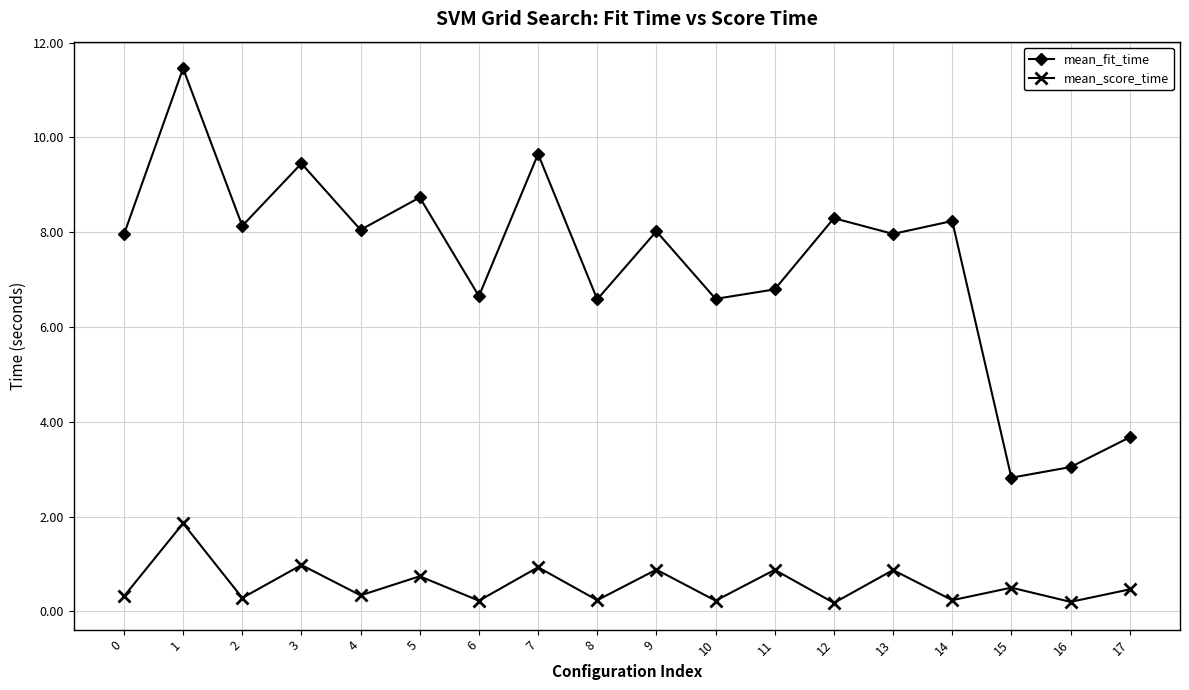

At how many categories does at least one series exceed 6?

15